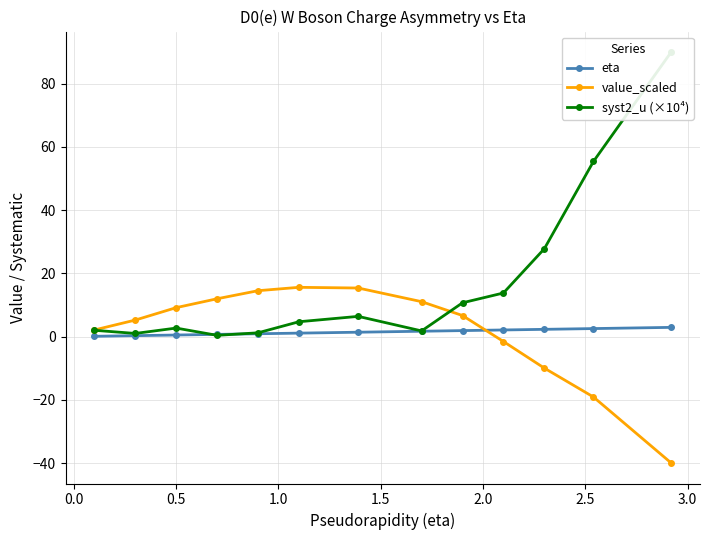

After their last crossing, which series has the higher values: syst2_u (×10⁴) or eta?

syst2_u (×10⁴)